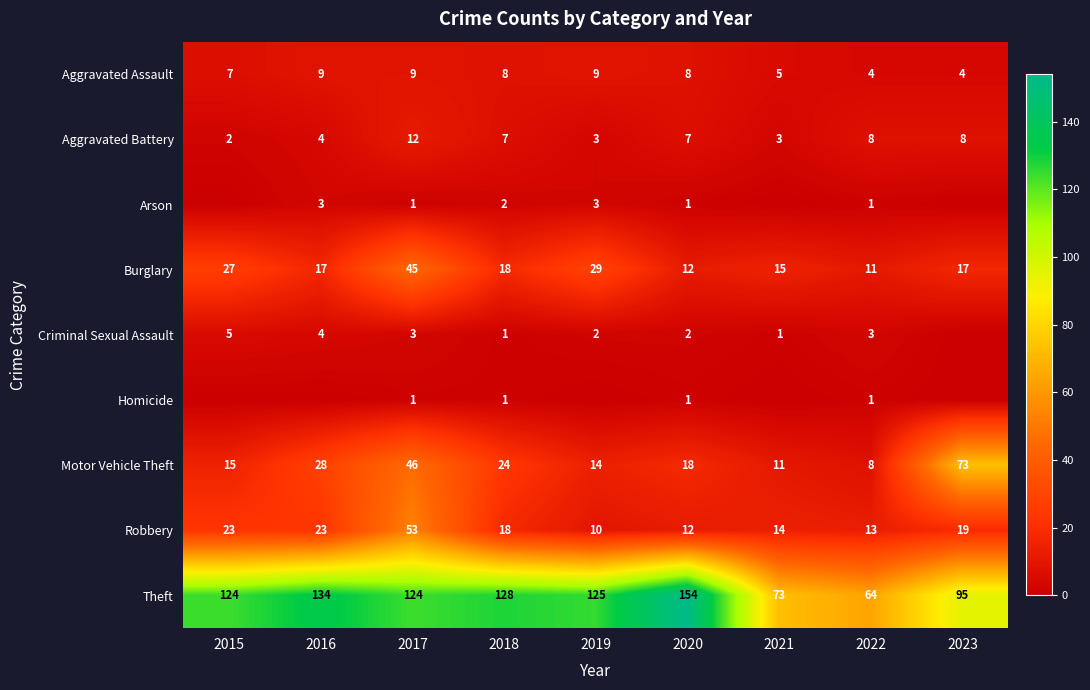

What is the minimum value for Burglary?

11